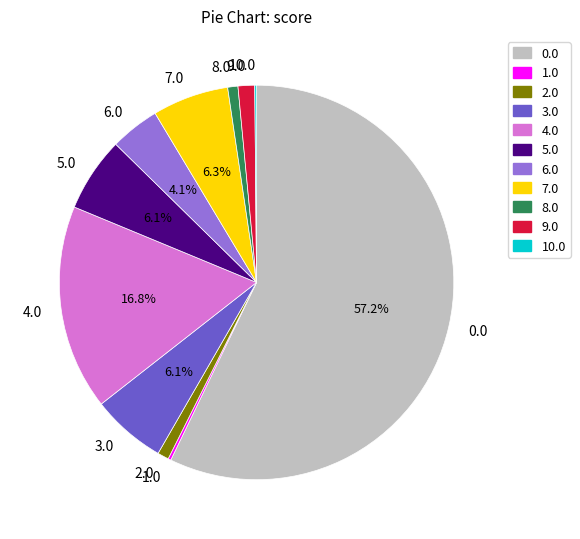

Combined, do 8.0 and 6.0 account for over 50%?

No